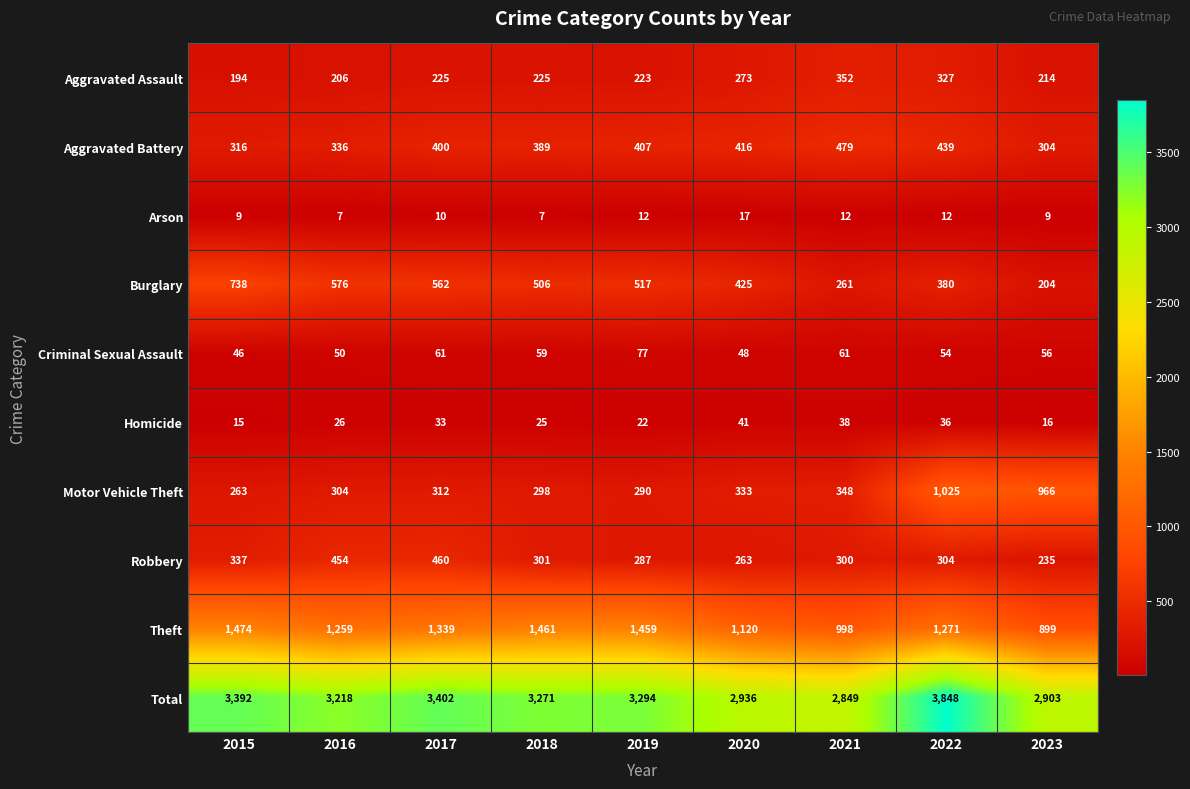

True or false: Criminal Sexual Assault has a value of 80 at 2020.

False